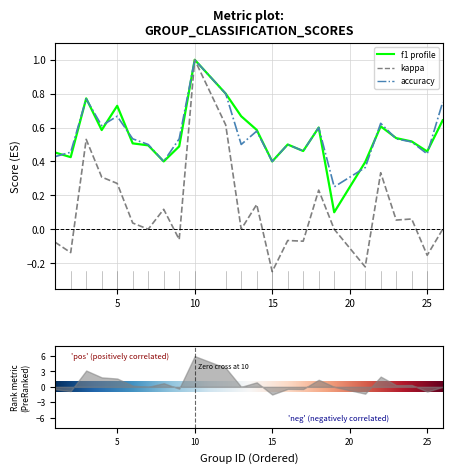

How many interior local peaks does the kappa series have?

8